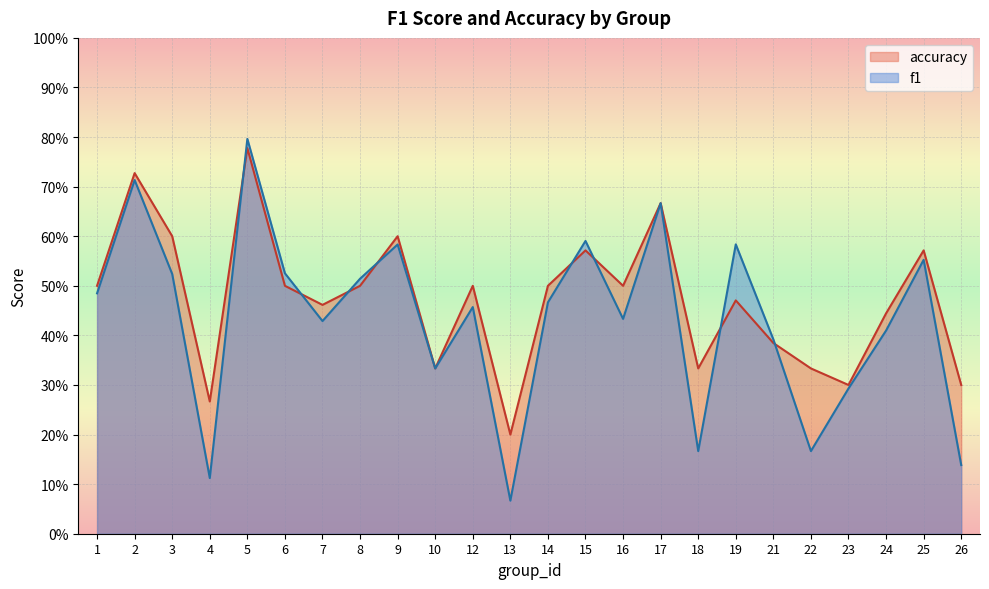

What is the difference between the maximum and minimum values in the accuracy series?

0.6